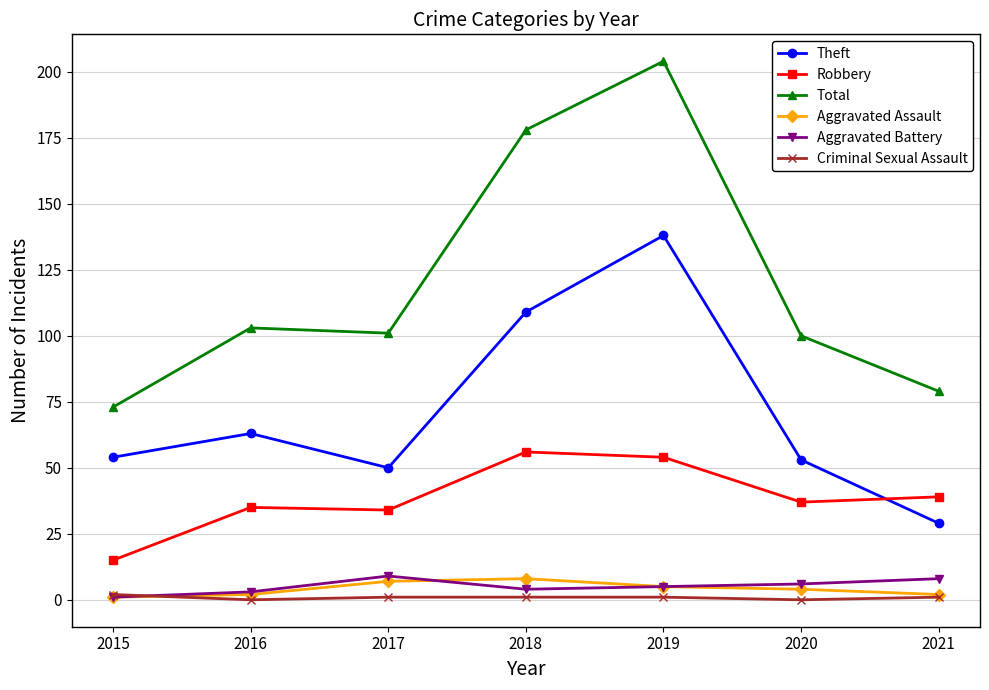

What is the value of the Robbery point at the 7th from the left?

39